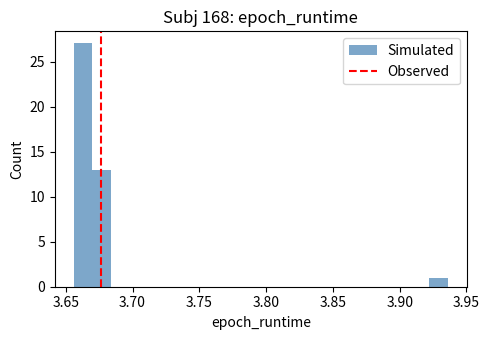

Read against the x-axis, roughly where is the centre of the tallest bar?

3.665